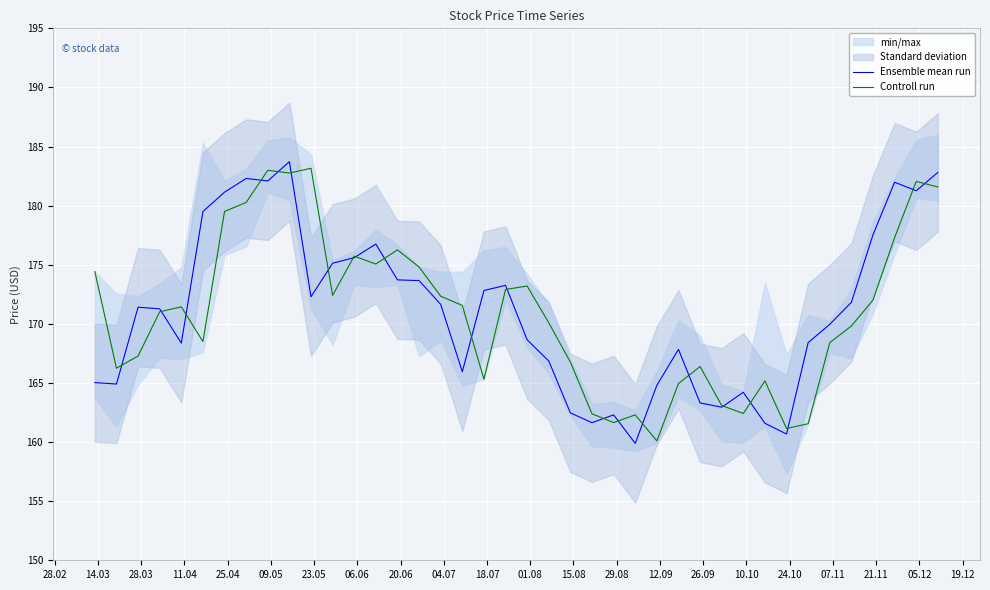

What is the highest value of the Ensemble mean run series?

183.7